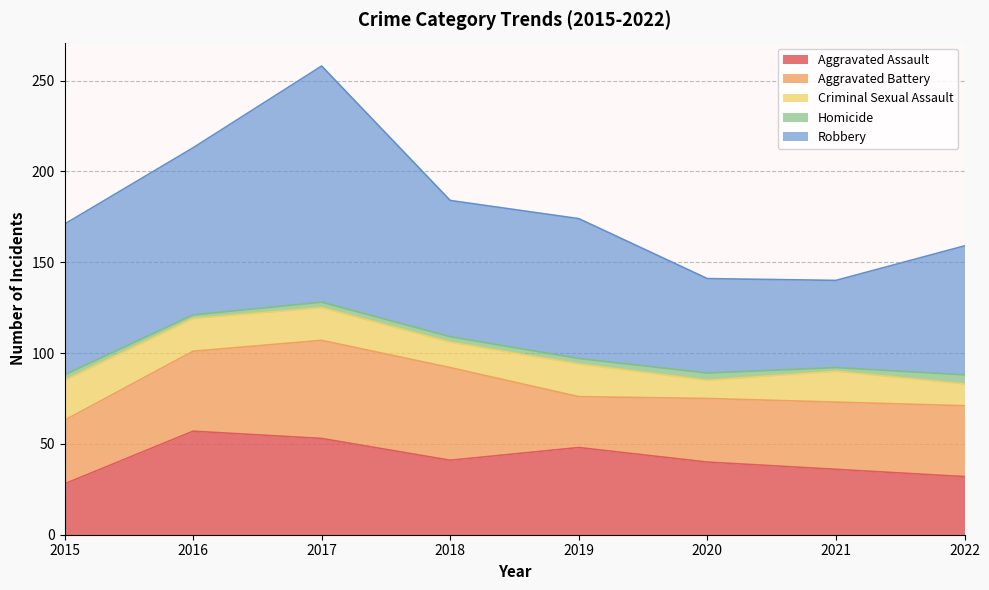

Which series has the widest spread of values?

Robbery